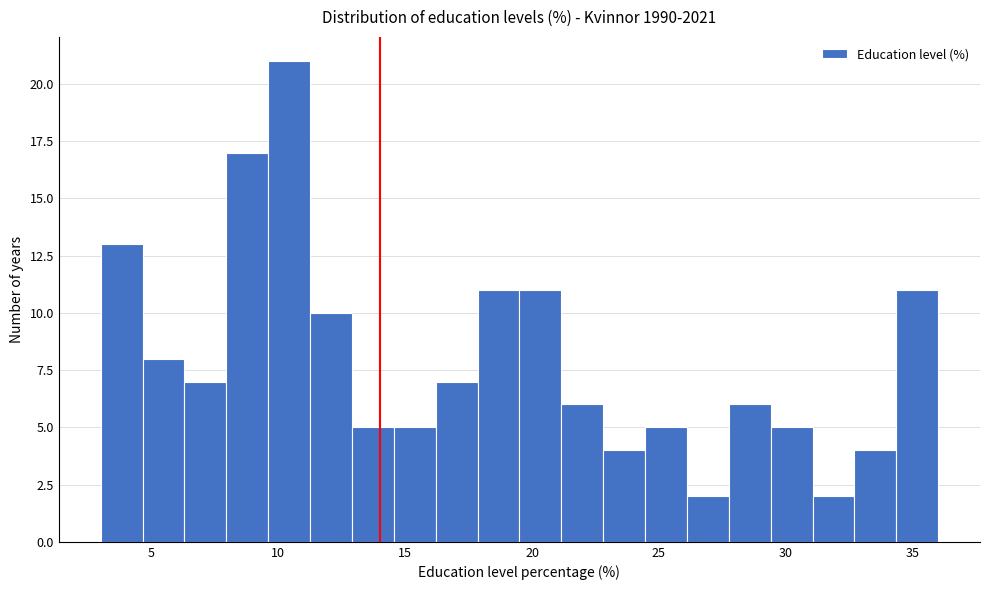

Around what value on the x-axis is the tallest bar? Give the approximate position of its centre, as read against the axis.

10.5